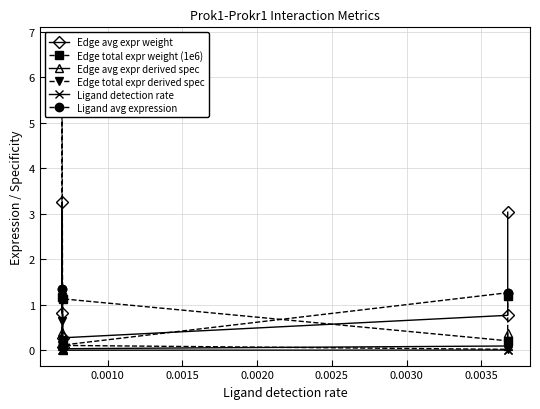

What is the average value of the Edge avg expr weight series?

1.4